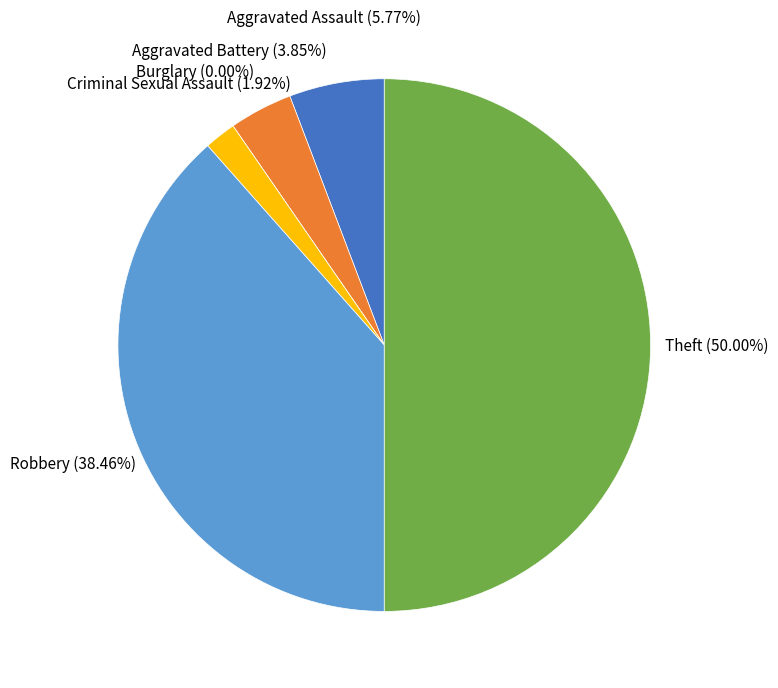

What is the ratio of the value at Theft to the value at Aggravated Assault?

8.7